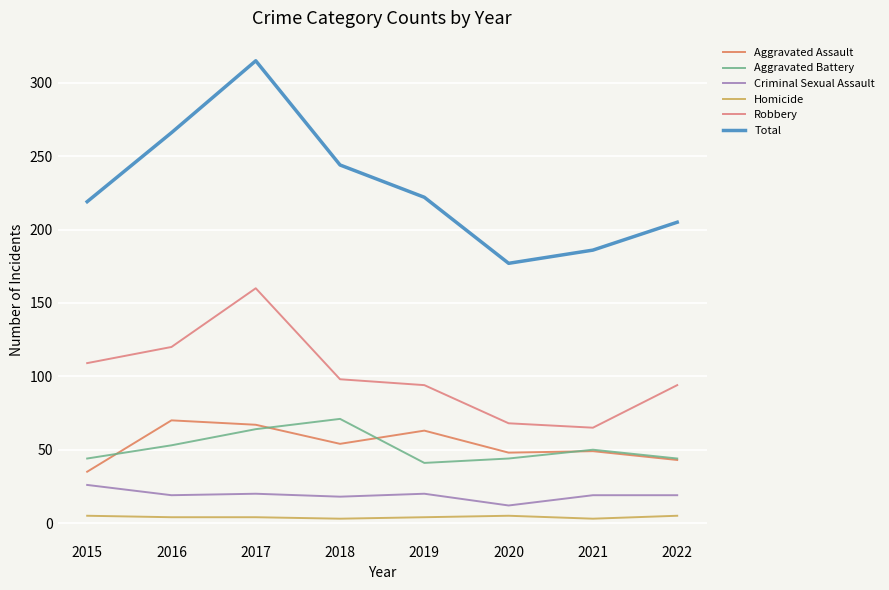

Which series changed the most between 2016 and 2021?

Total